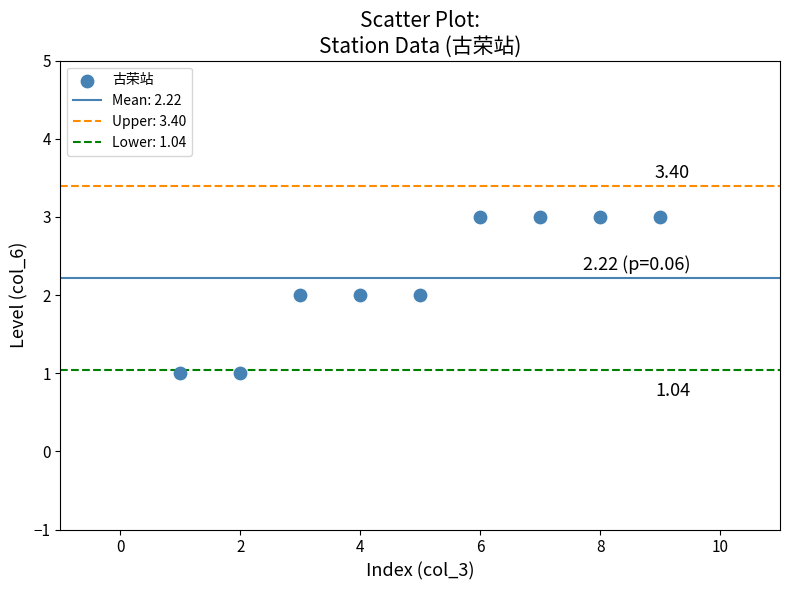

What is the range of X values (max minus min)?

8